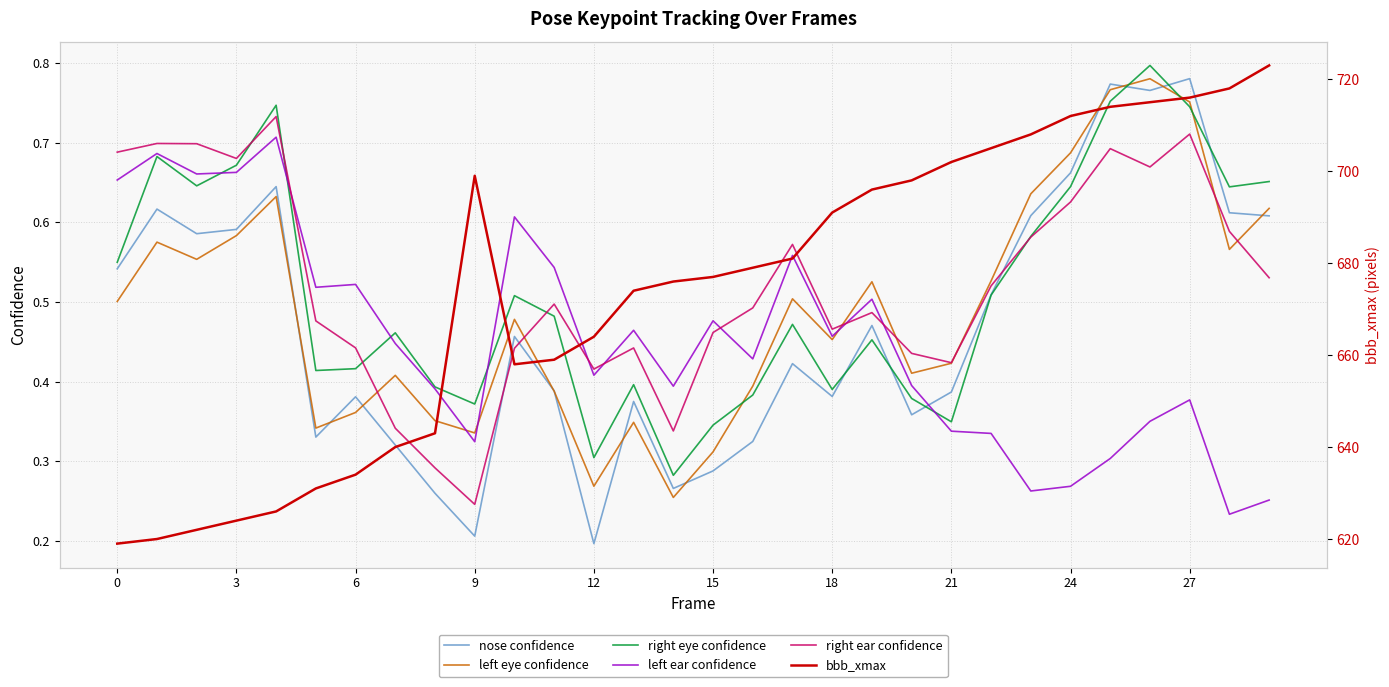

What is the difference between the maximum and minimum values in the left eye confidence series?

0.5